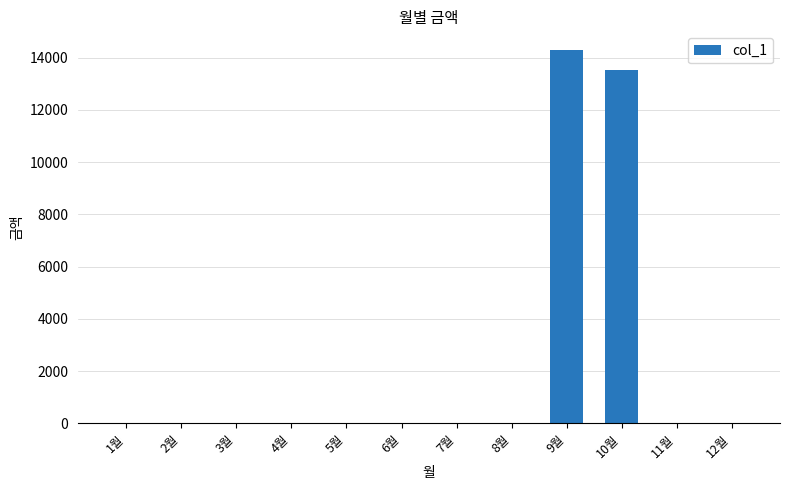

Reading left to right, what are all the values shown in this chart?

0	0	0	0	0	0	0	0	14290	13520	0	0